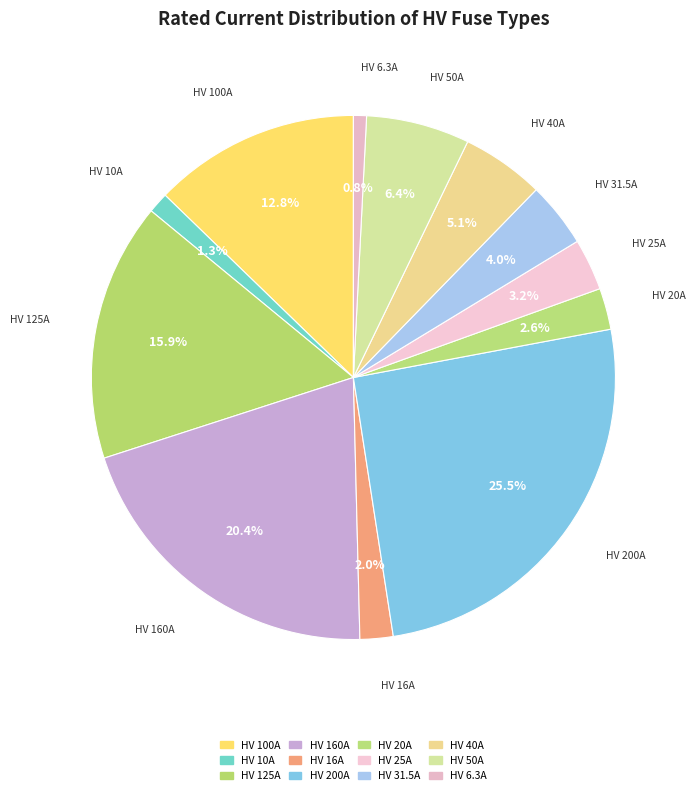

To the nearest percent, what portion does HV 16A represent?

2%